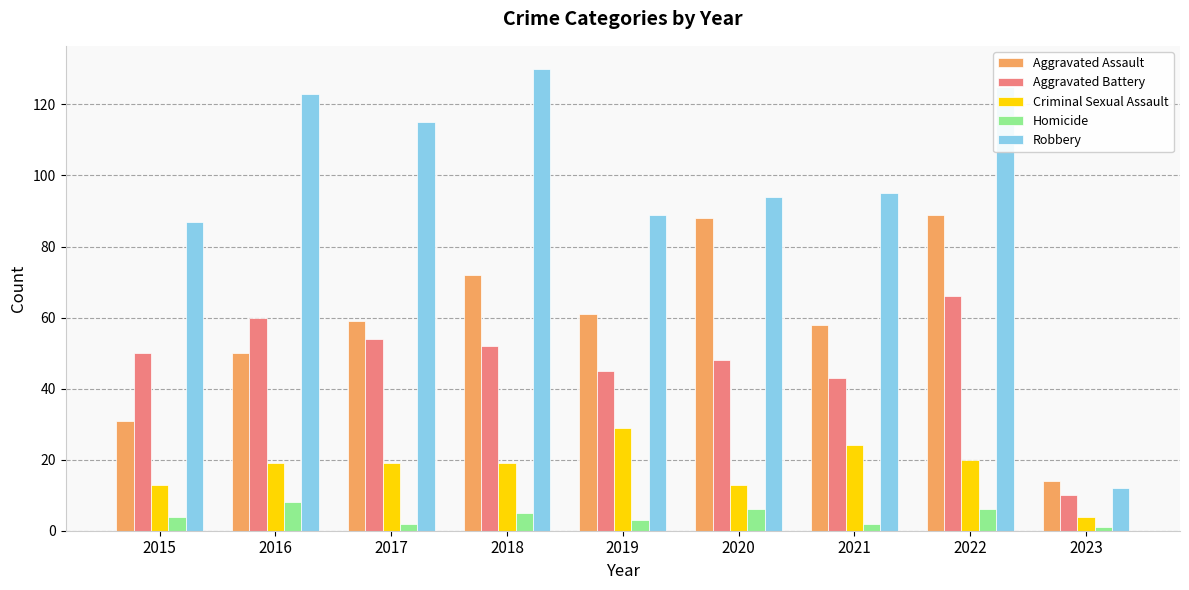

What is the sum of the Robbery values at 2020 and 2023?

106